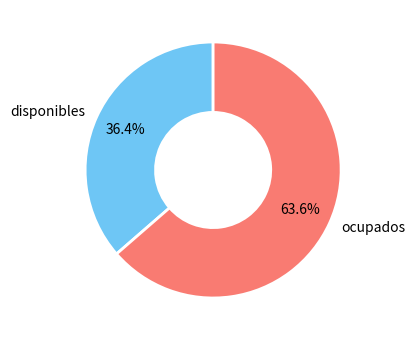

Which has a higher value, disponibles or ocupados?

ocupados